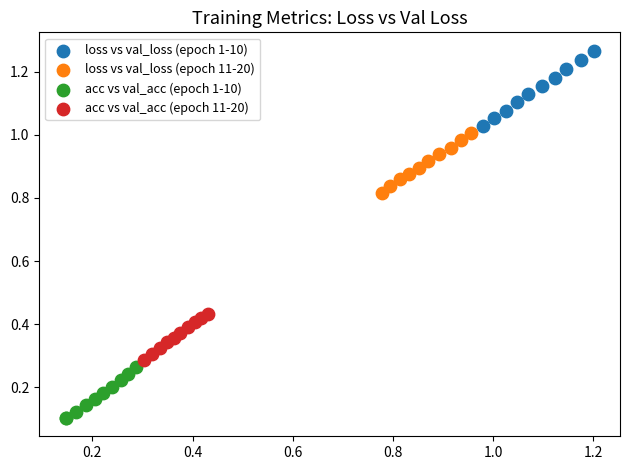

Which series reaches the minimum Y coordinate?

acc vs val_acc (epoch 1-10)